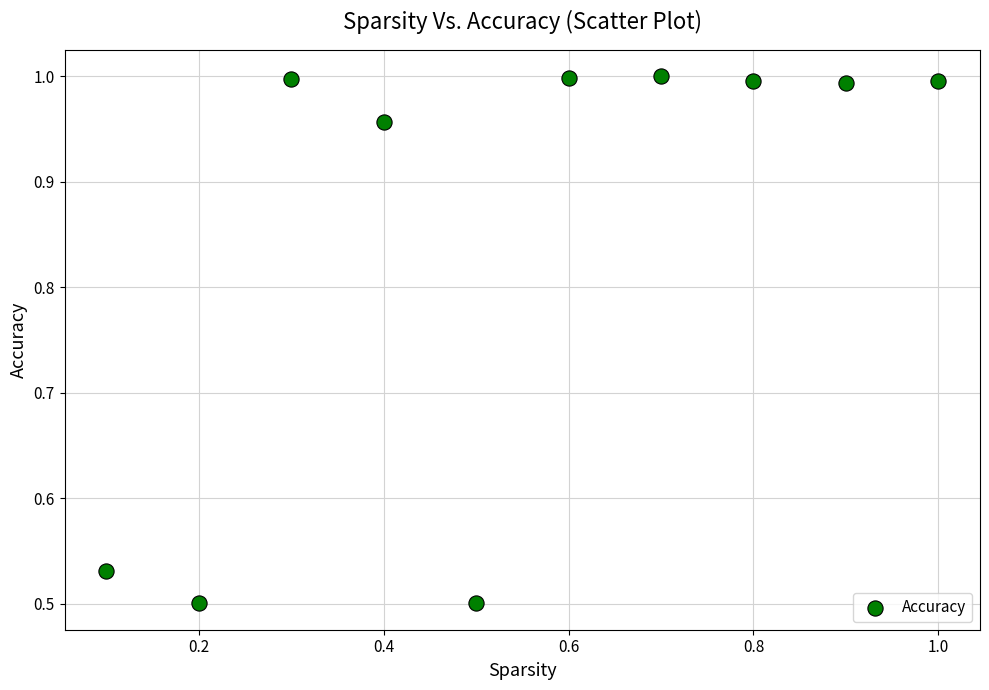

What is the range of X values (max minus min)?

0.9